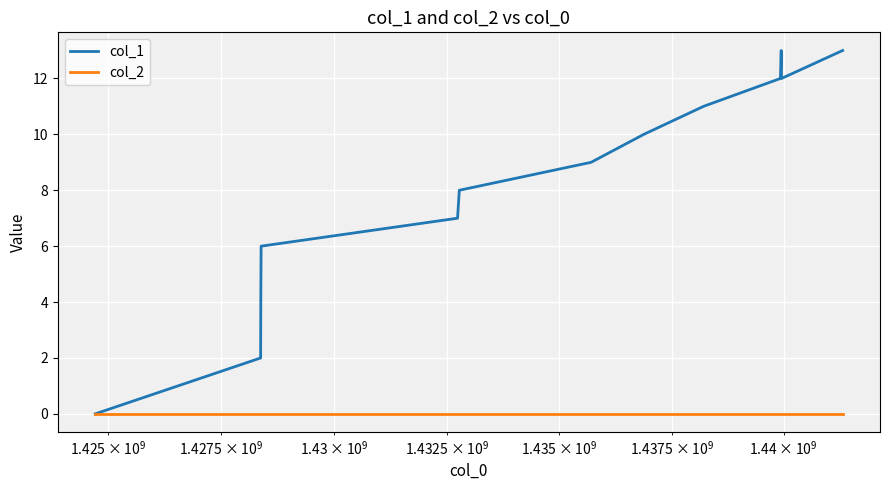

Which series has the largest range (max minus min)?

col_1